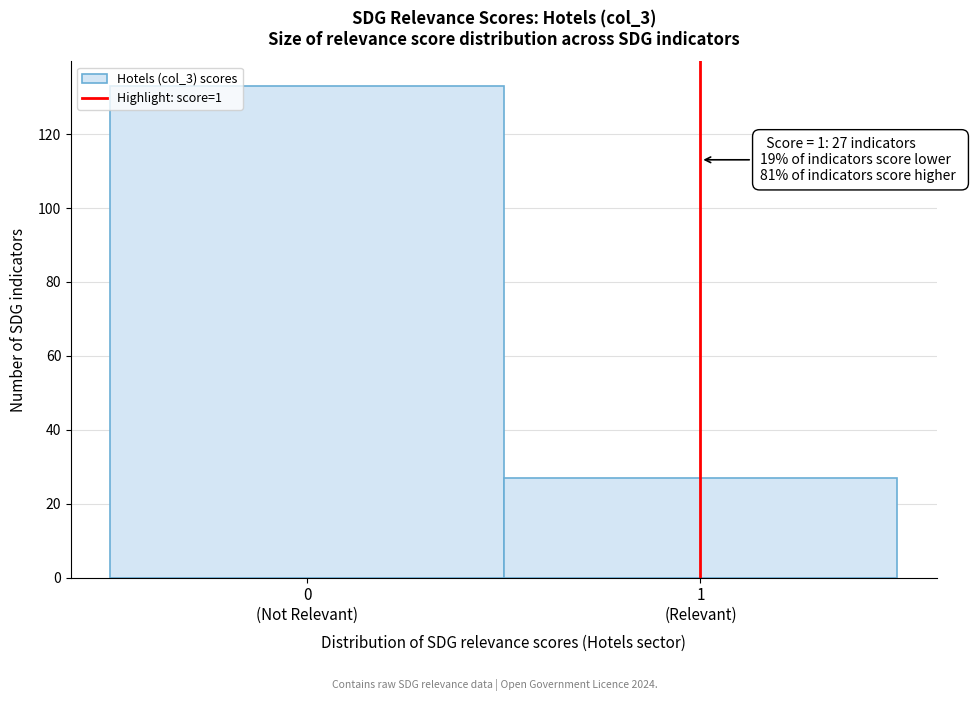

Reading left to right, extract all data points from this chart.

133	27